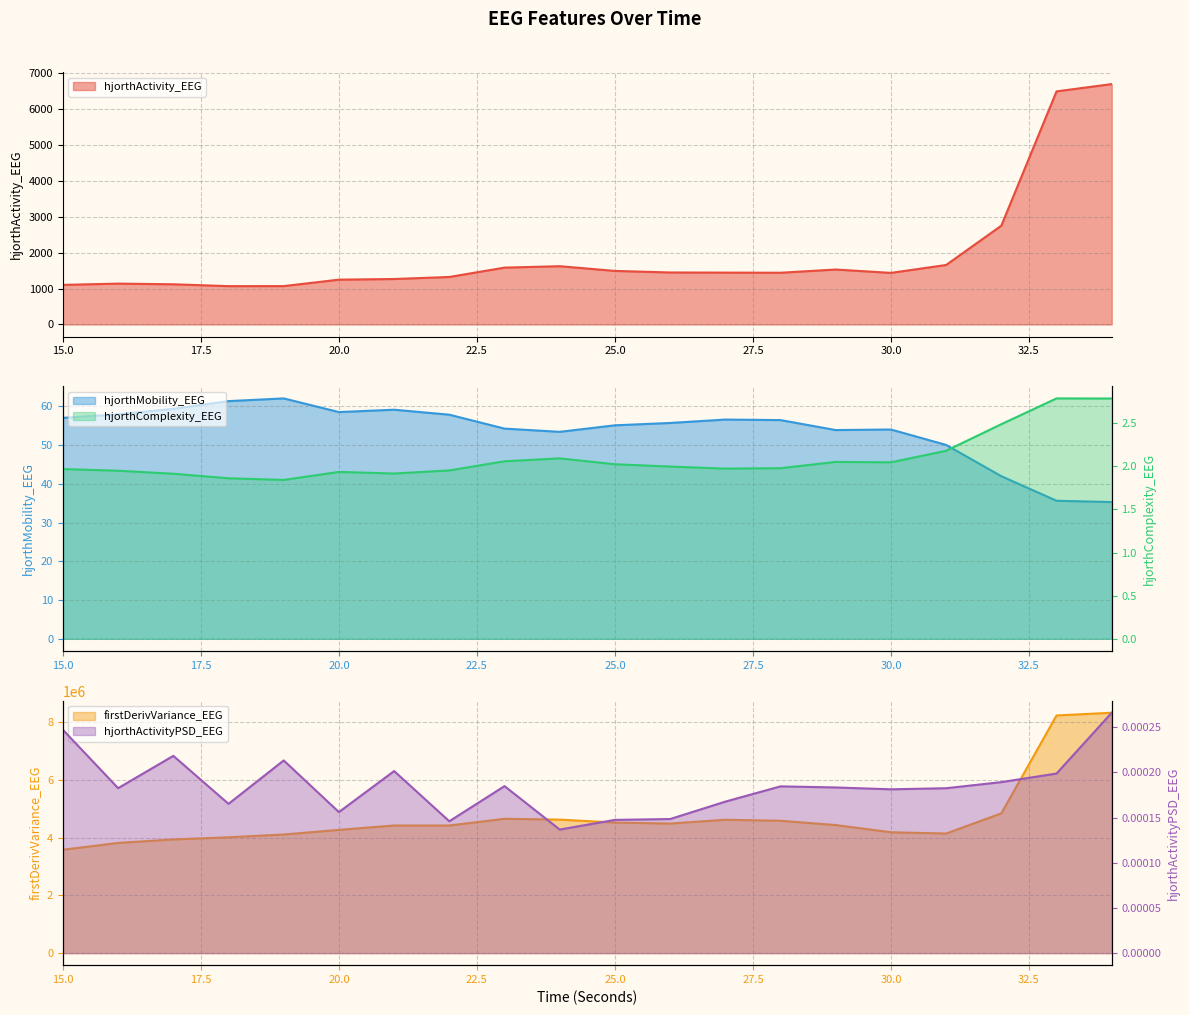

At which category does hjorthMobility_EEG reach its first local valley?

20